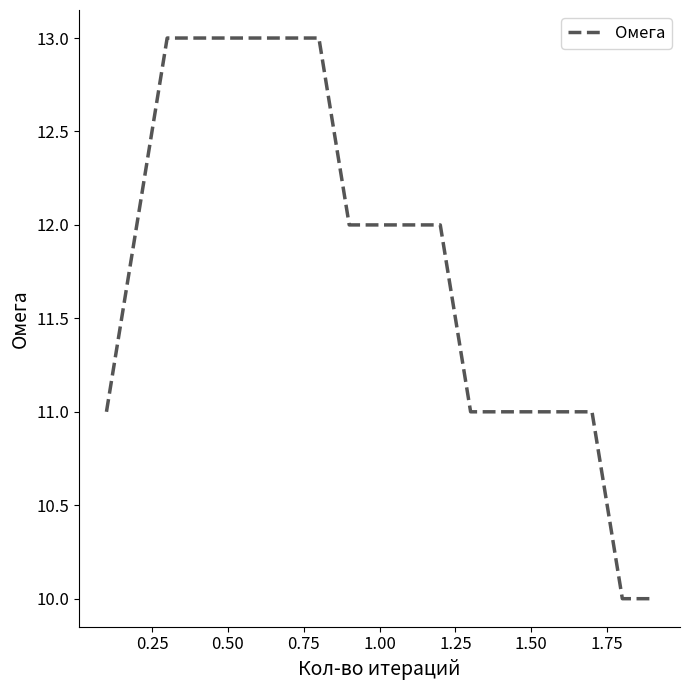

What is the maximum value shown in the chart?

13